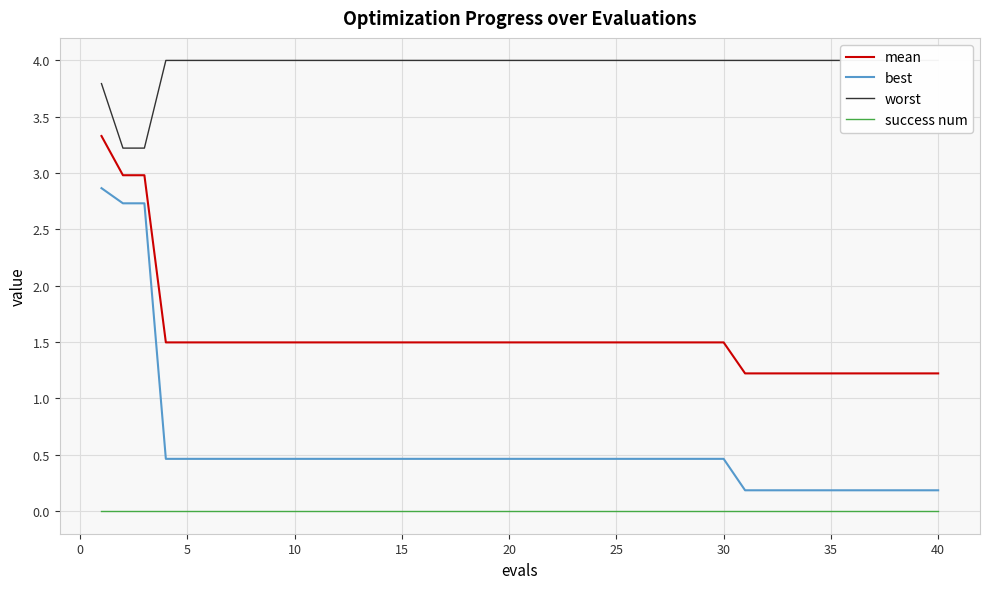

Which series has the widest spread of values?

best